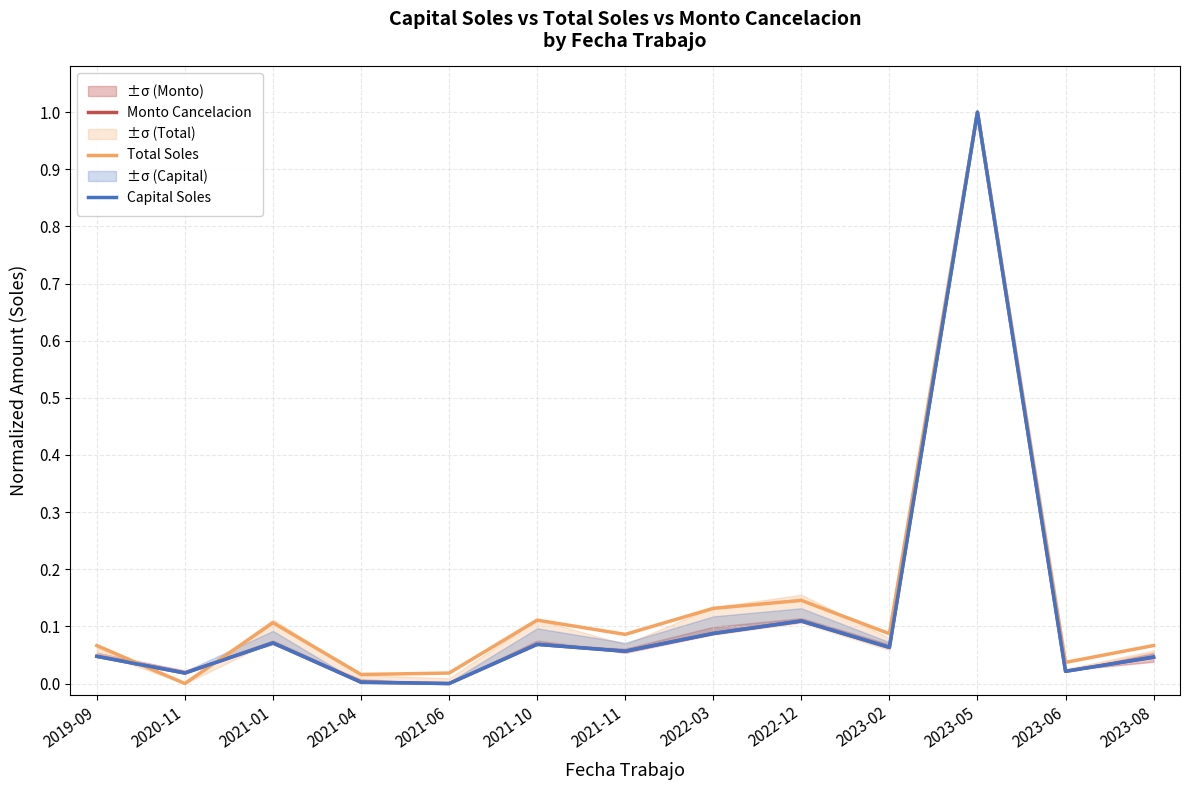

How many data points in Capital Soles are above 0?

12